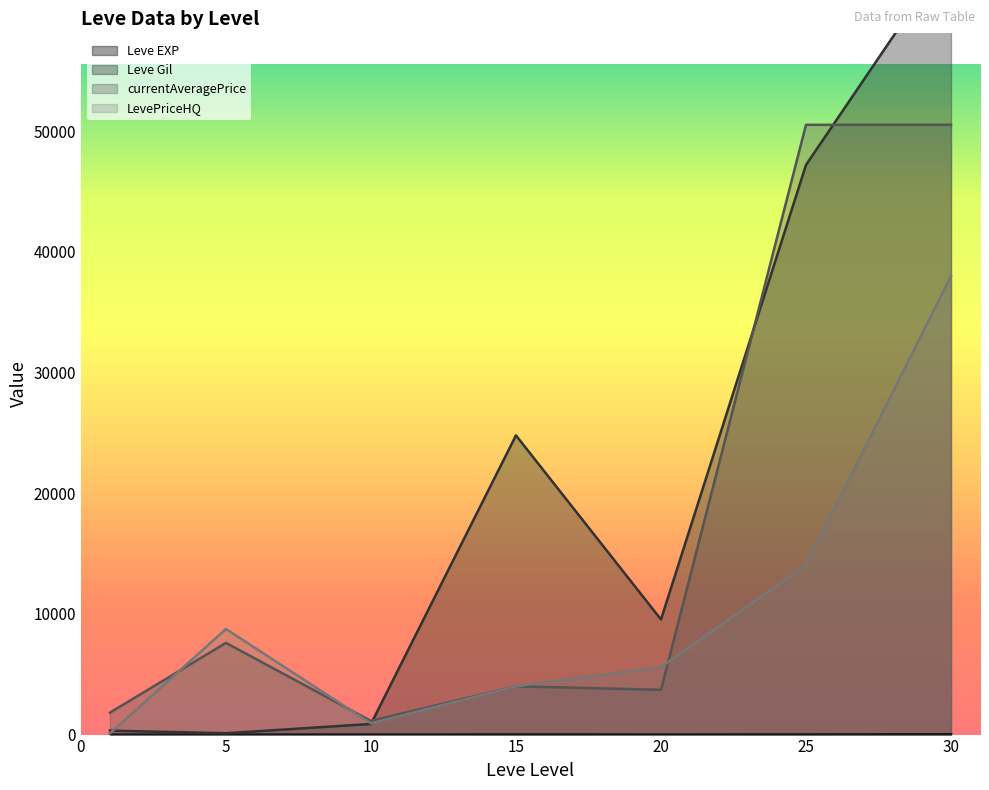

Between 25 and 10, which is larger?

25